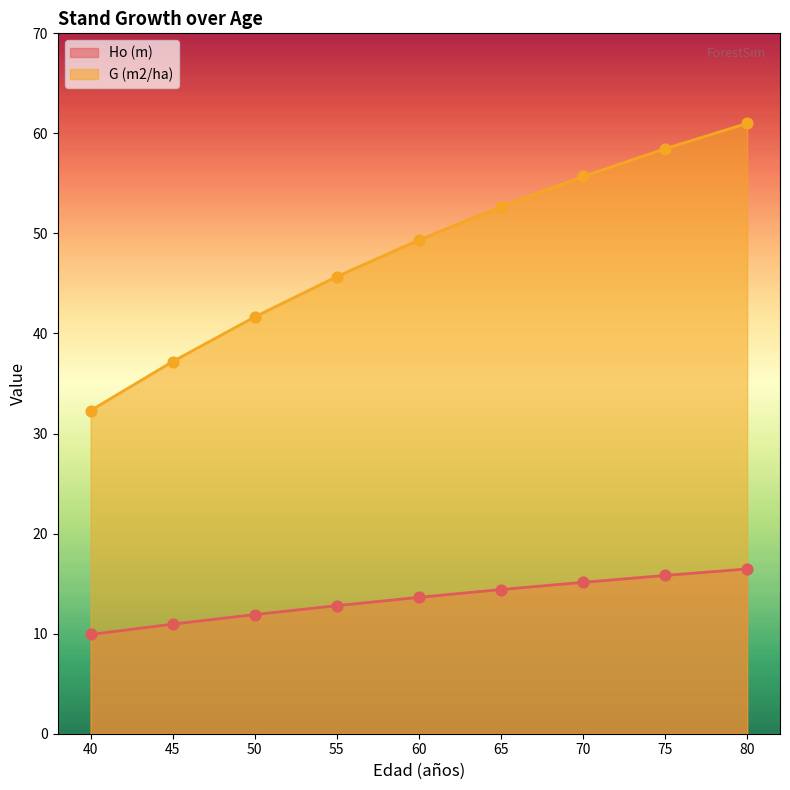

At how many categories does at least one series exceed 29?

9